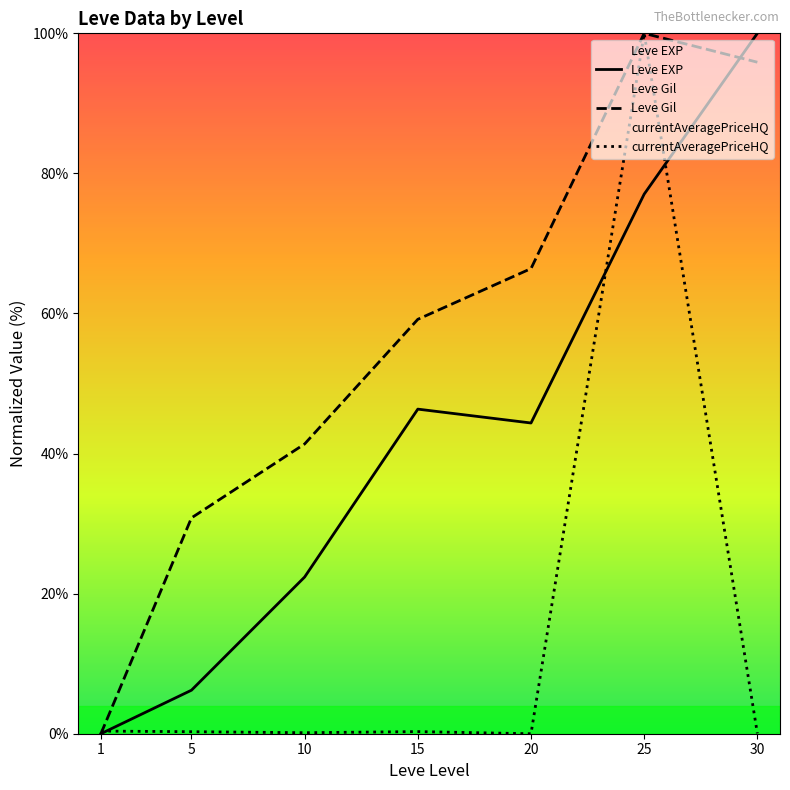

Is this an area chart (filled region under the line)?

No